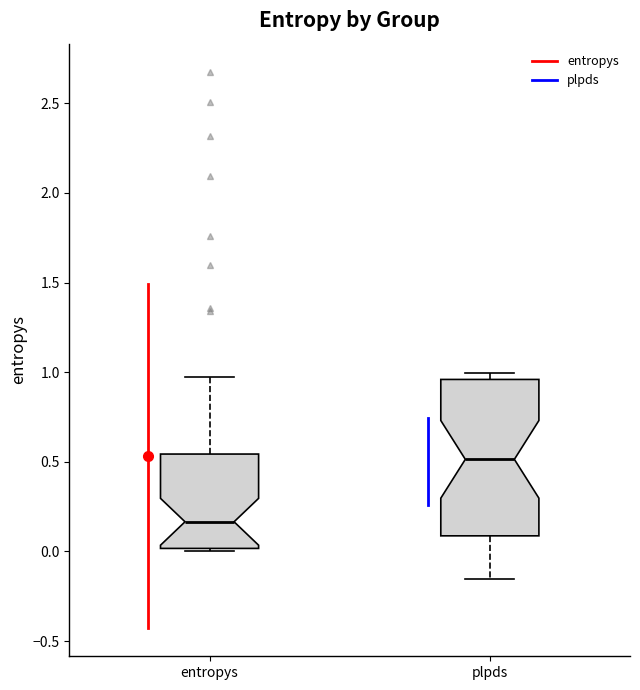

Where does the lower whisker of the box for plpds end on the y-axis? The values are not printed on the chart, so give them approximately, as read against the axis.

-0.15